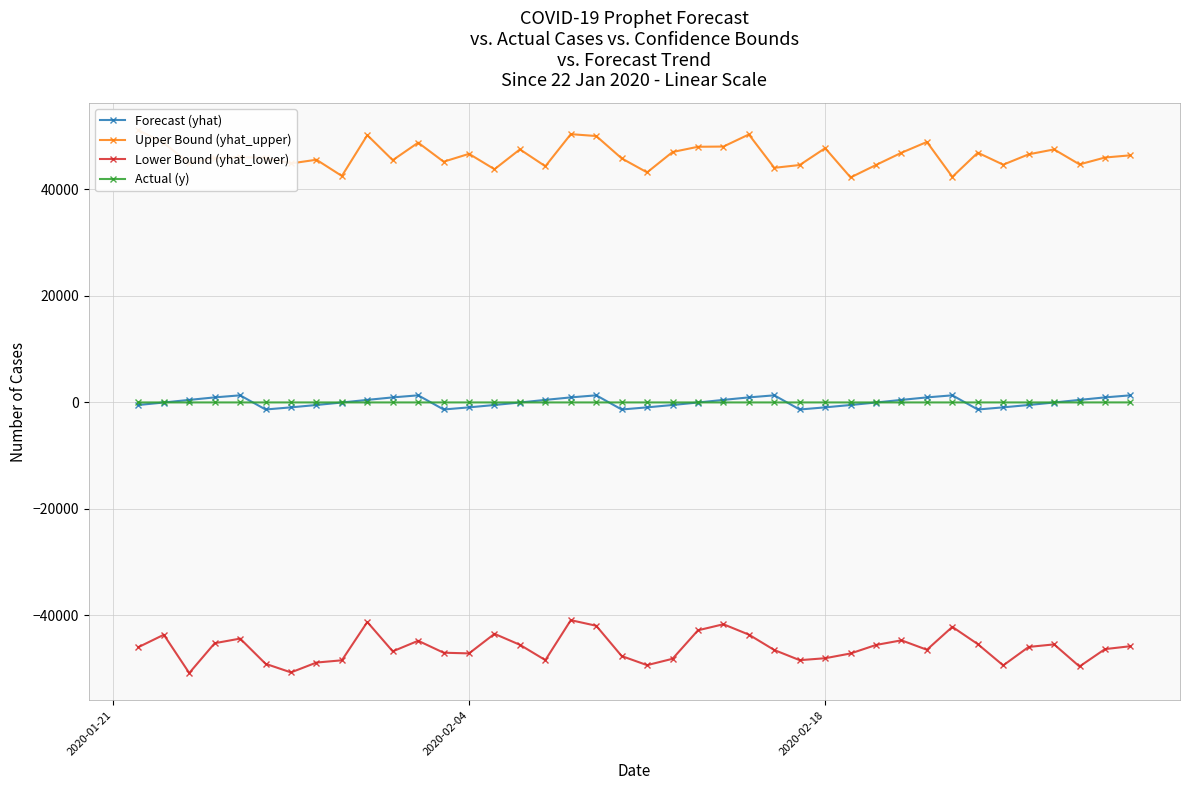

True or false: Forecast (yhat) has more than 2 interior local peaks.

True